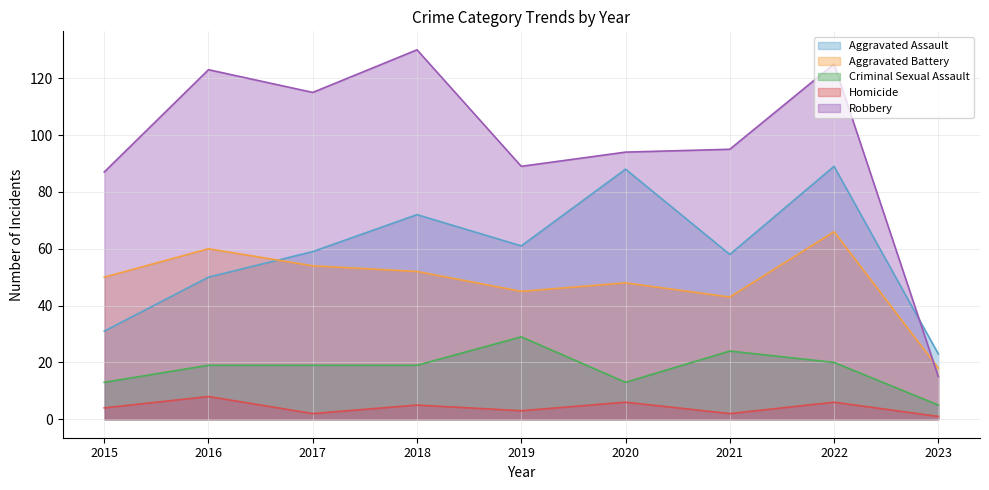

How many interior local peaks does the Homicide series have?

4